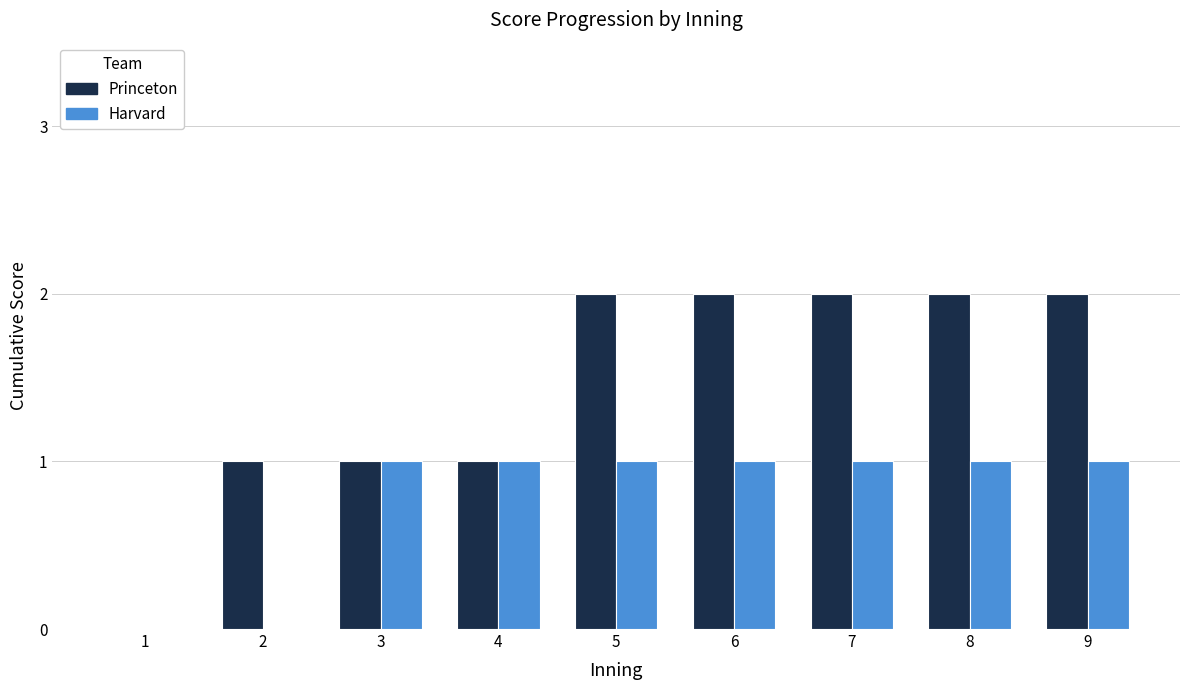

Which series has the widest spread of values?

Princeton